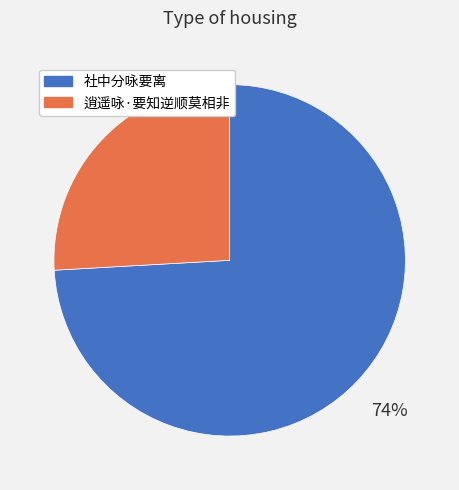

The 社中分咏要离 slice represents 74% of the pie. True or false?

True